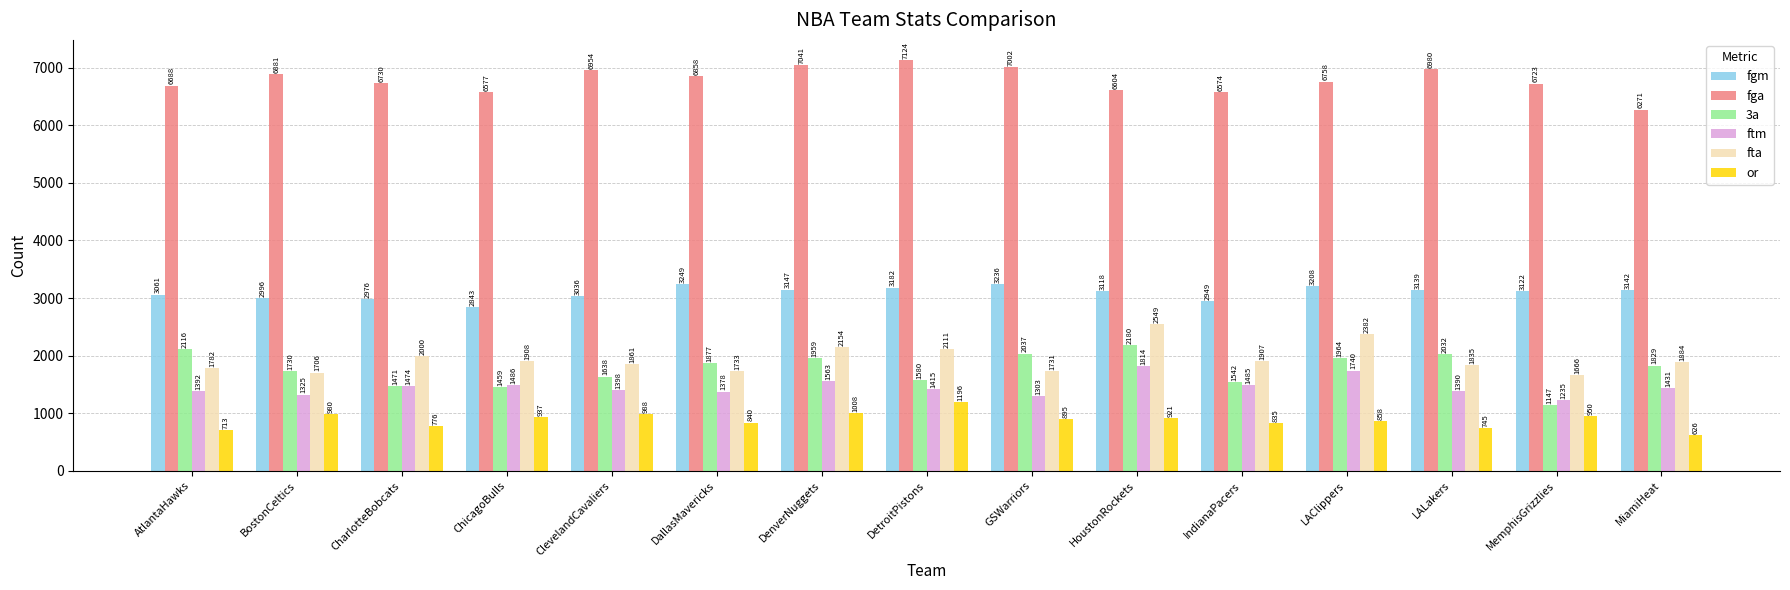

What is the approximate value of or at HoustonRockets, to the nearest 10?

920